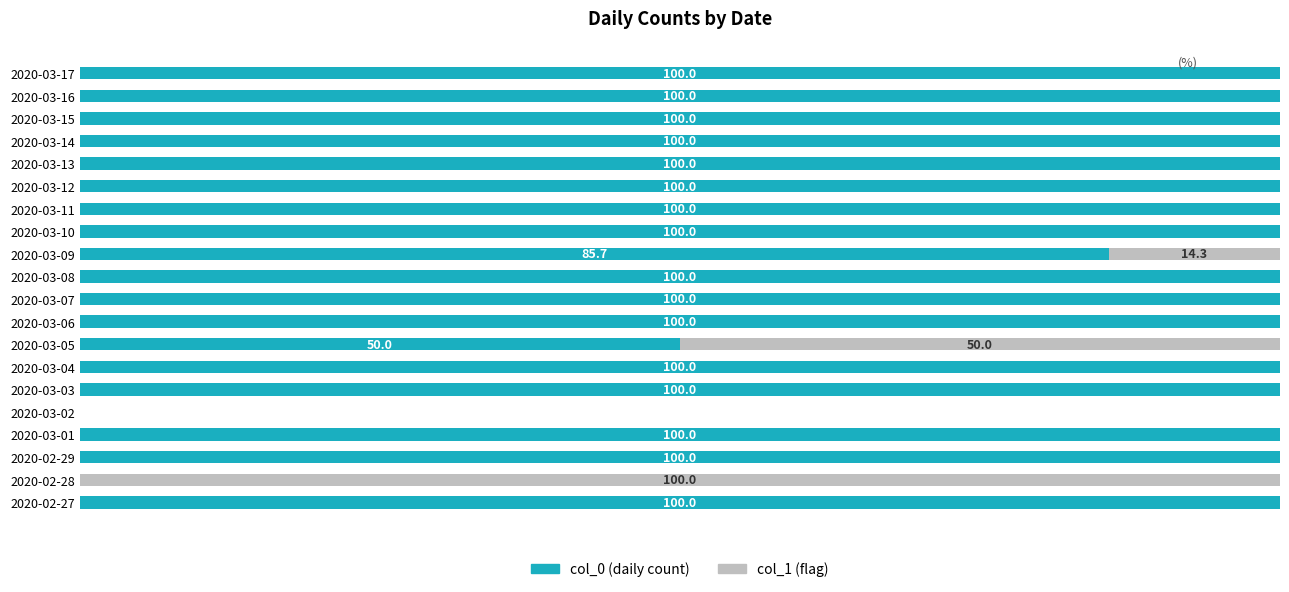

What are all the series names shown in the legend?

col_0 (daily count), col_1 (flag)